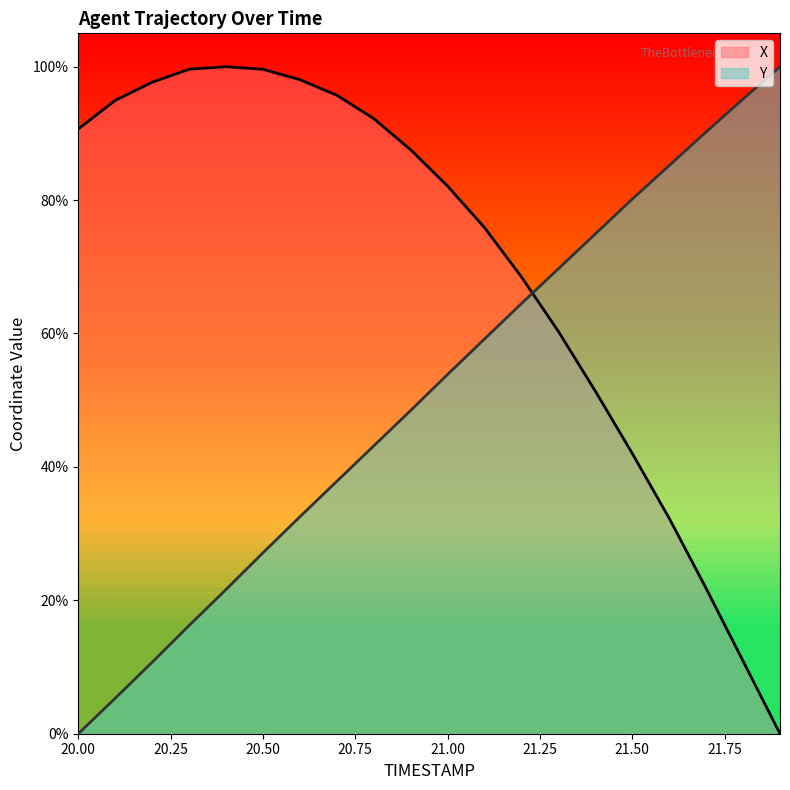

At 21.7, list the series in order from largest to smallest.

Y, X